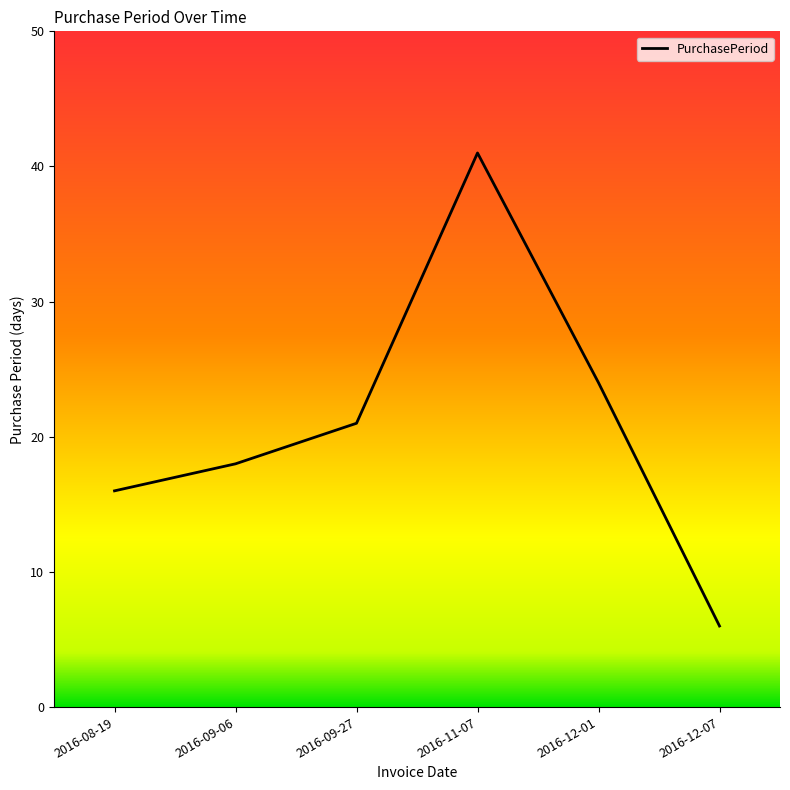

How many lines are shown in the chart?

1